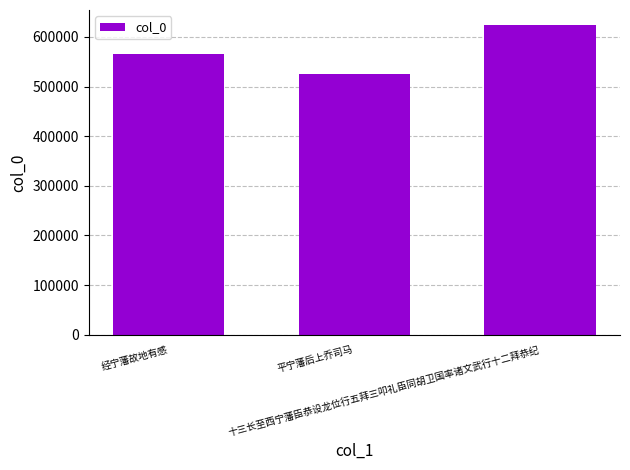

How many data points are less than 564853?

1